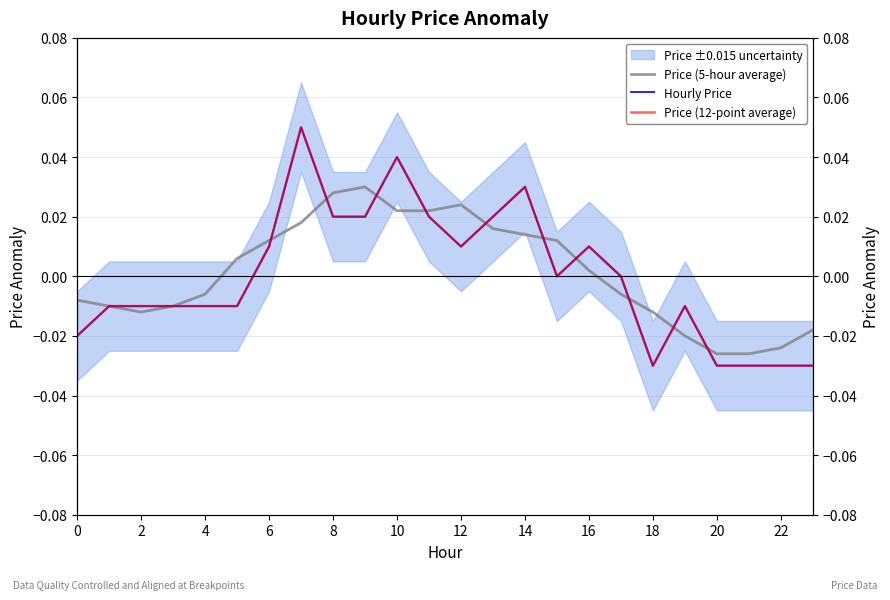

Which series has the widest spread of values?

Hourly Price